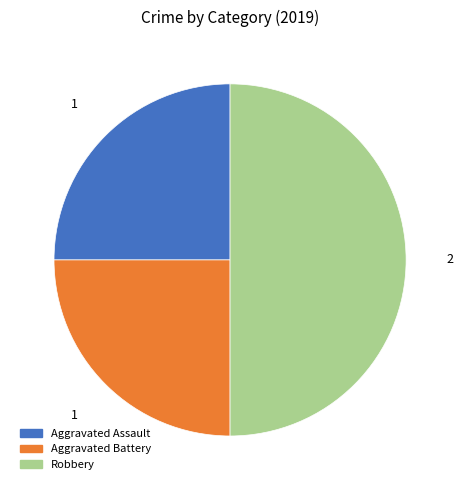

The Aggravated Battery slice represents 25% of the pie. True or false?

True